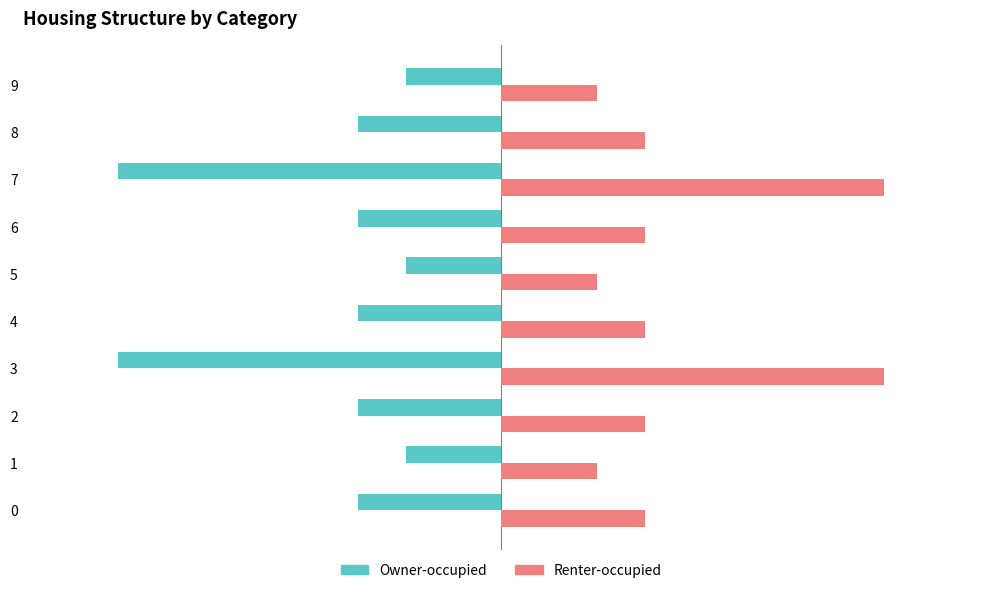

What is the value of the Renter-occupied bar at the 7th from the left?

3